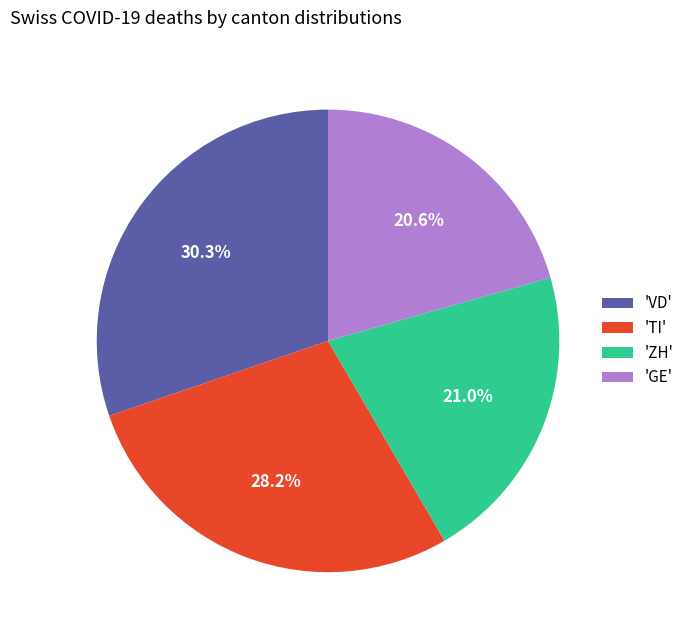

Is there a majority slice in this chart?

No